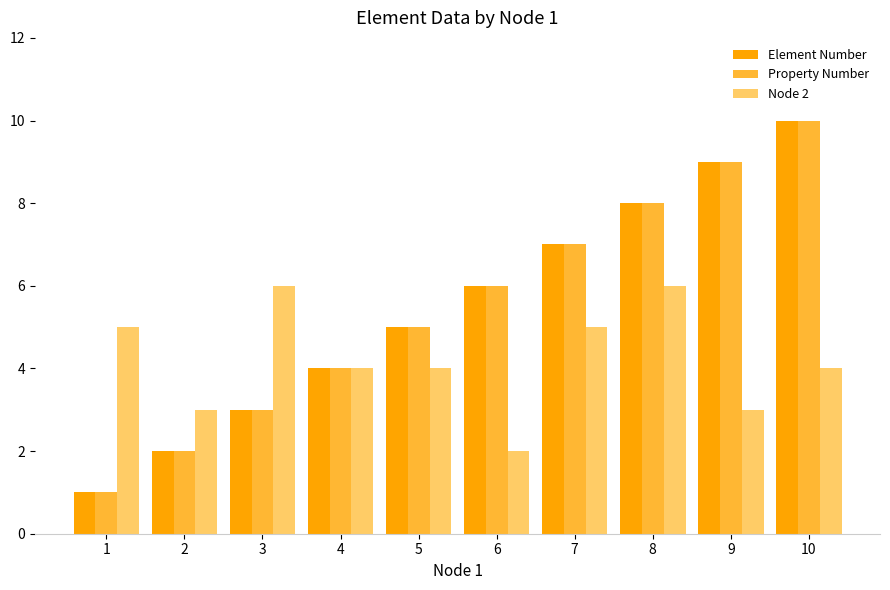

List the labels in order of Element Number value, smallest first.

1, 2, 3, 4, 5, 6, 7, 8, 9, 10